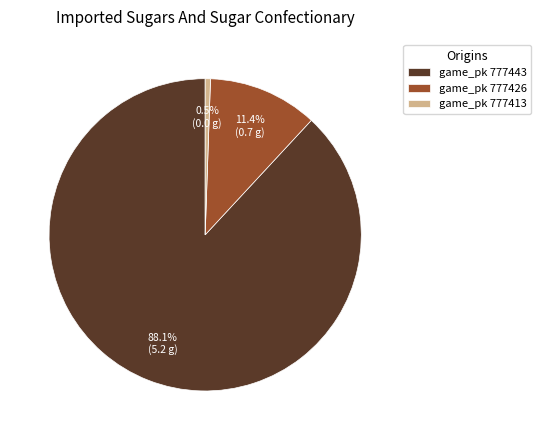

What is the largest slice in the pie chart?

game_pk 777443